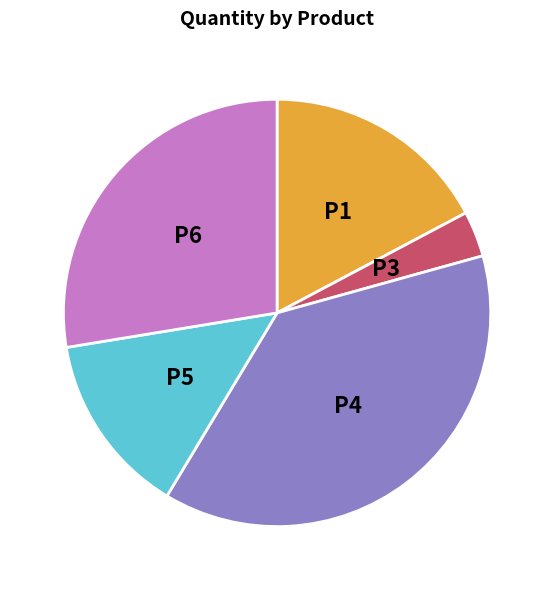

Is there a majority slice in this chart?

No